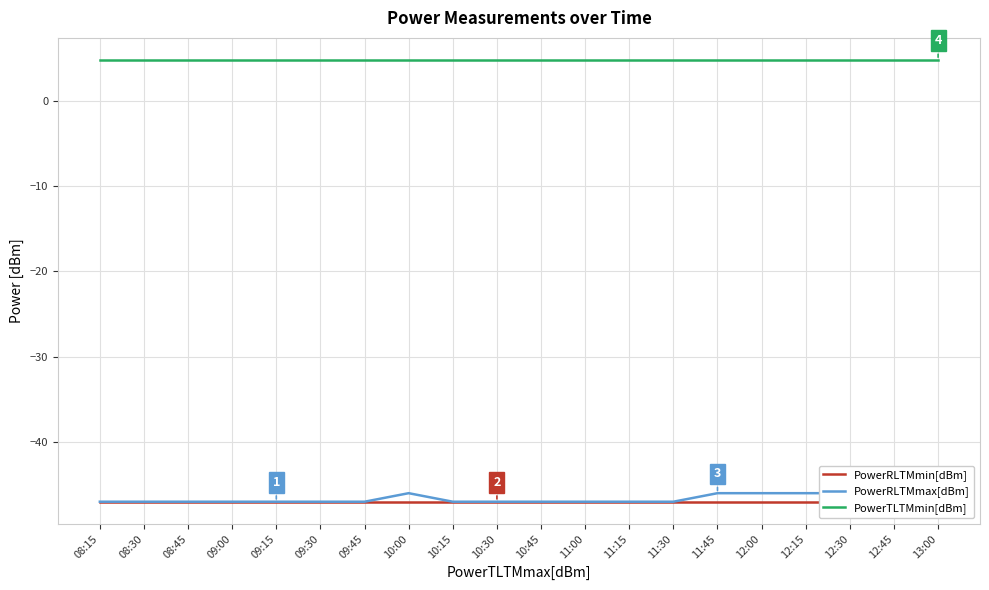

Which has a higher value, 12:45 or 12:30?

12:45